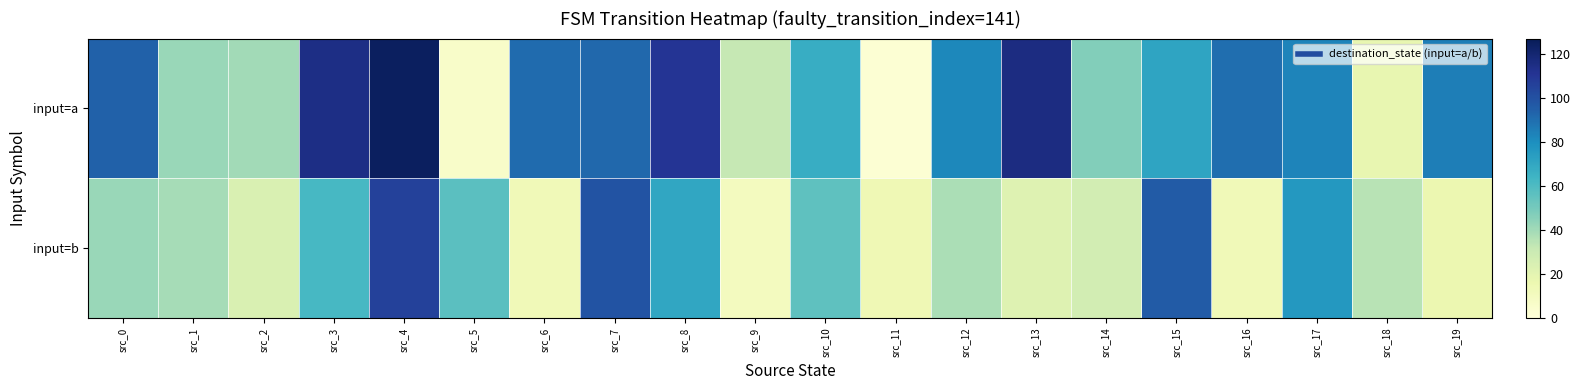

List the series in order of their peak value, lowest first.

input=b, input=a